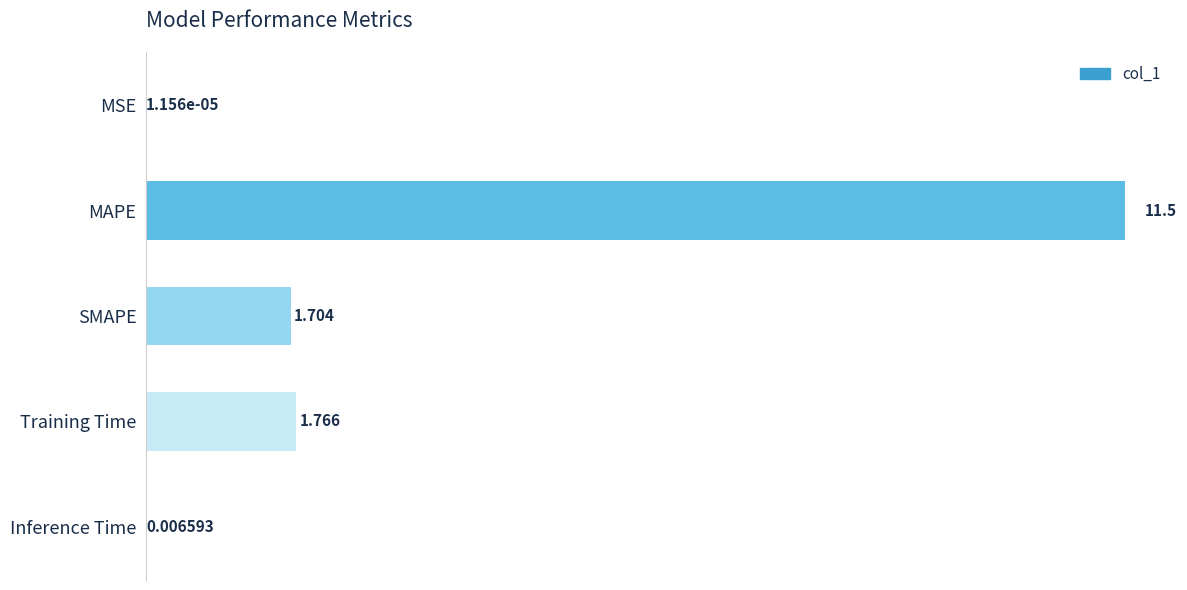

Which has a higher value, Training Time or Inference Time?

Training Time